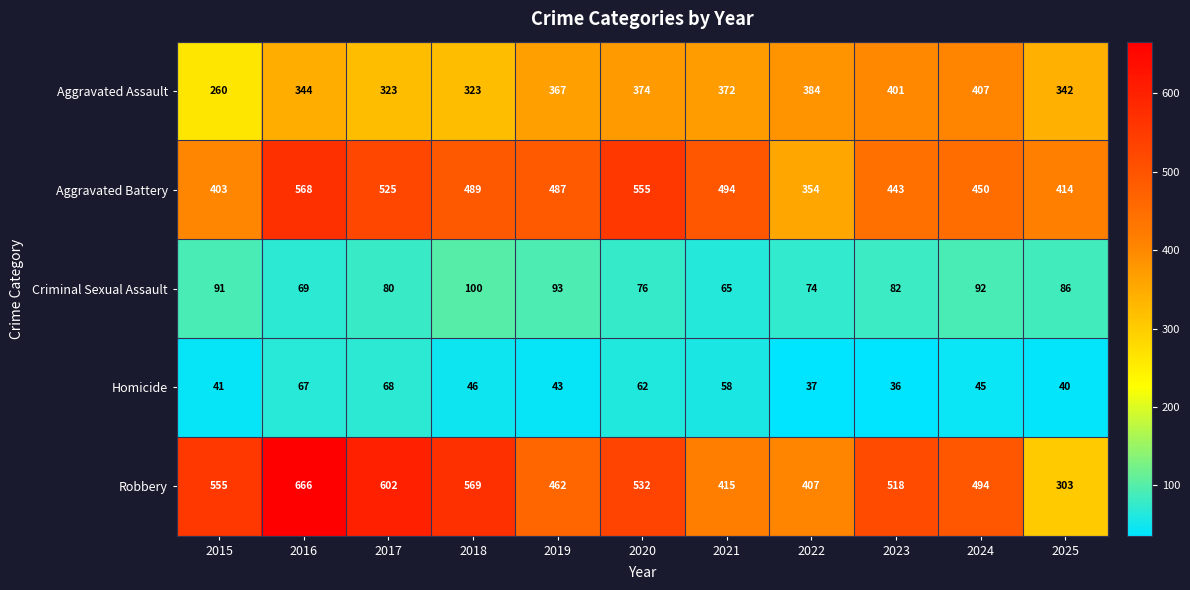

The value of Aggravated Assault at 2024 is 226. True or false?

False